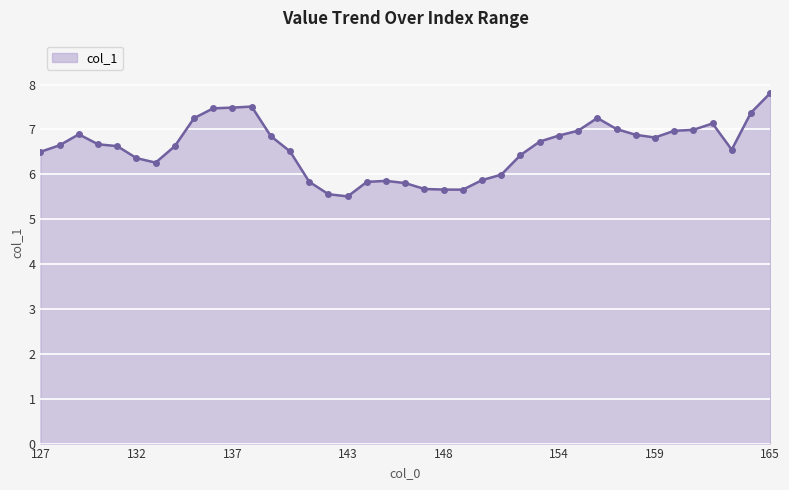

True or false: the data has more than 1 interior local peaks.

True